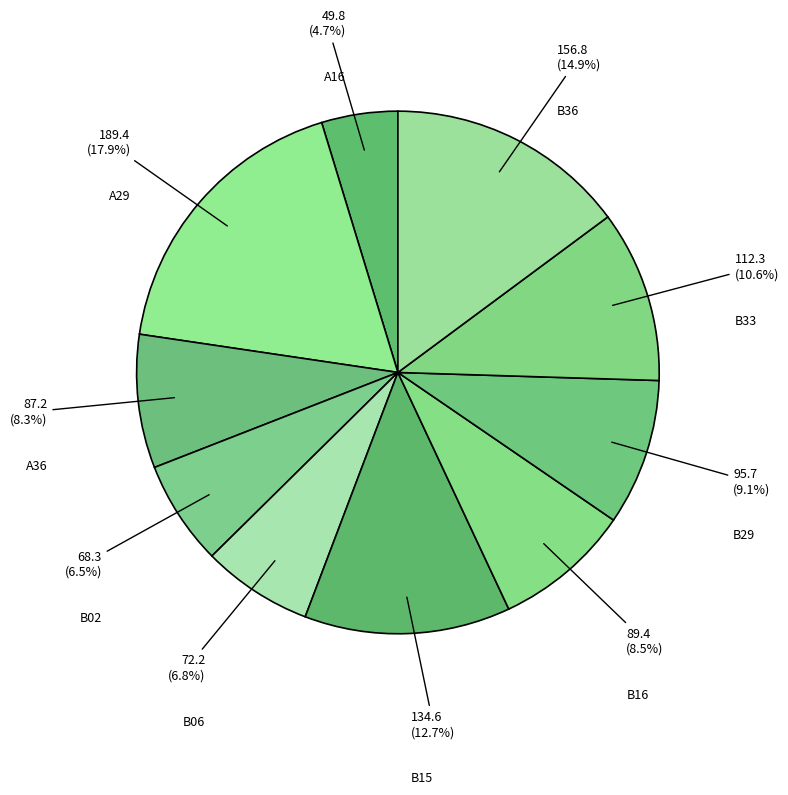

Rank the categories by value from lowest to highest.

A16, B02, B06, A36, B16, B29, B33, B15, B36, A29